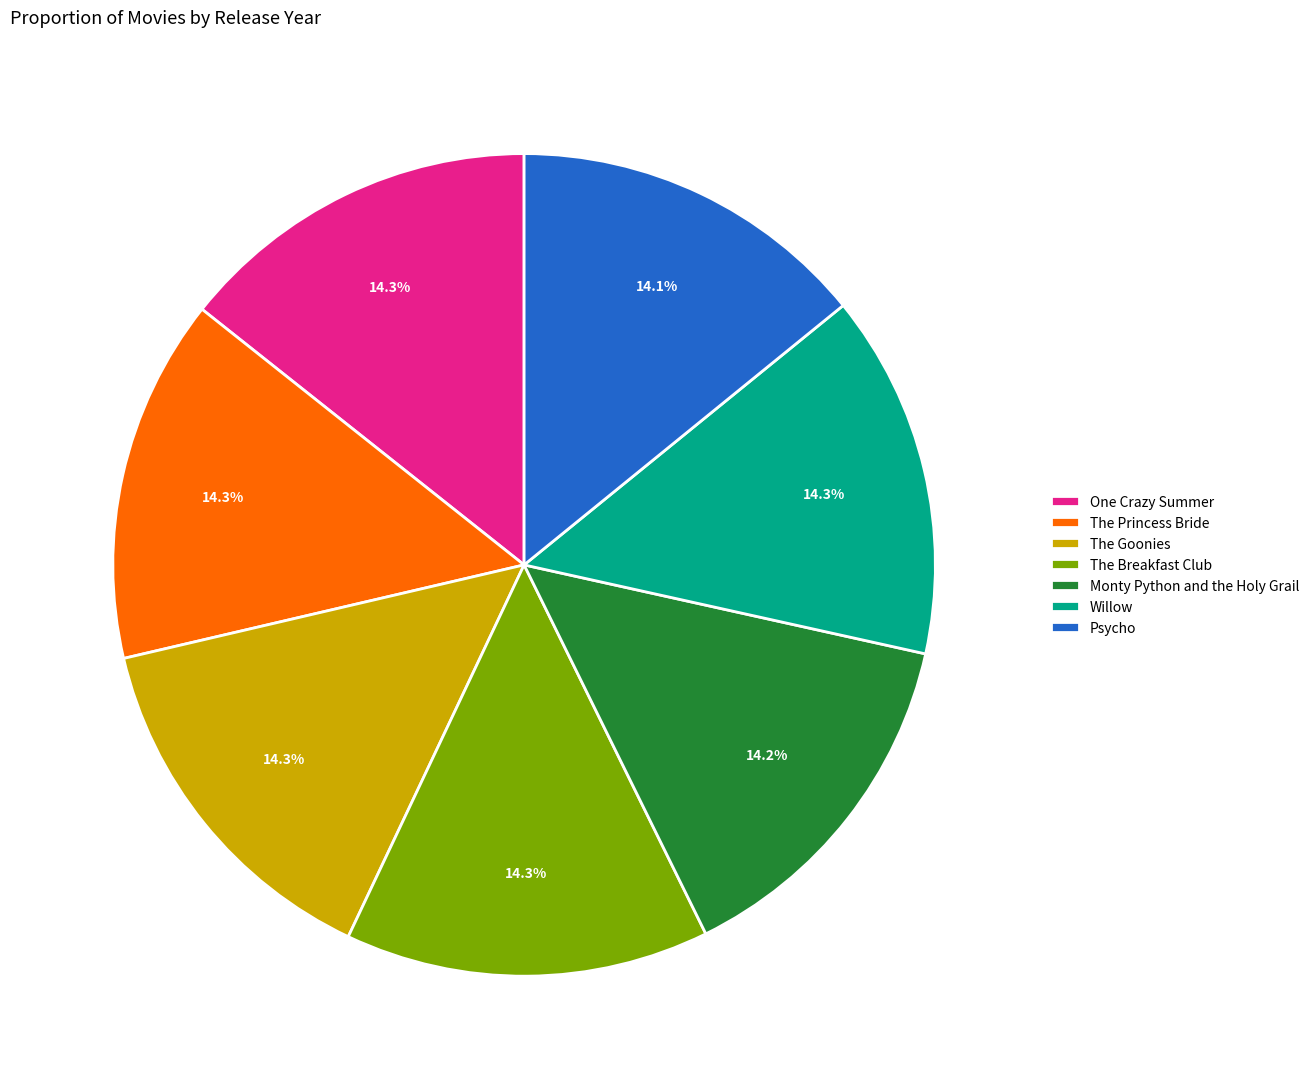

Is the sum of The Princess Bride and Willow greater than half?

No